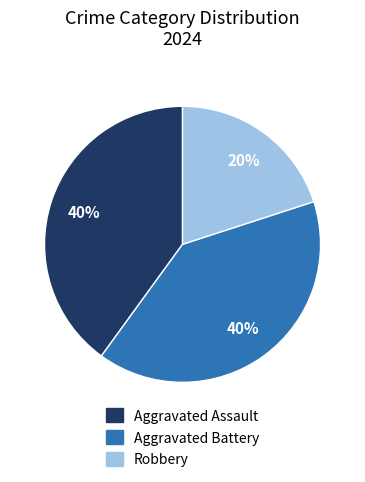

Which category has the smallest portion of the pie?

Robbery